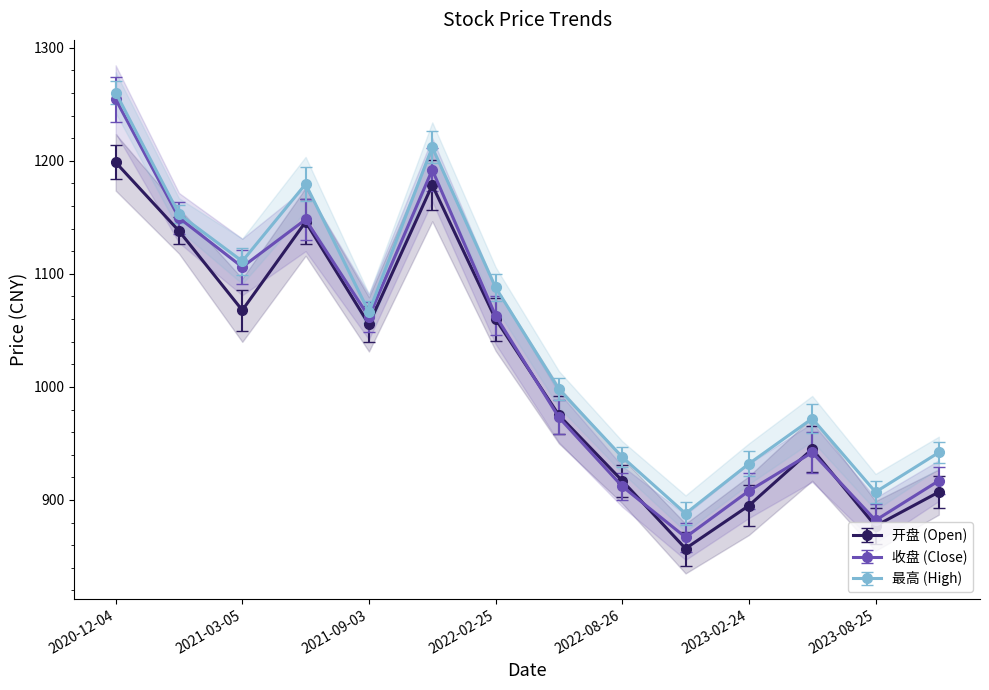

Which series has the largest total across all categories?

最高